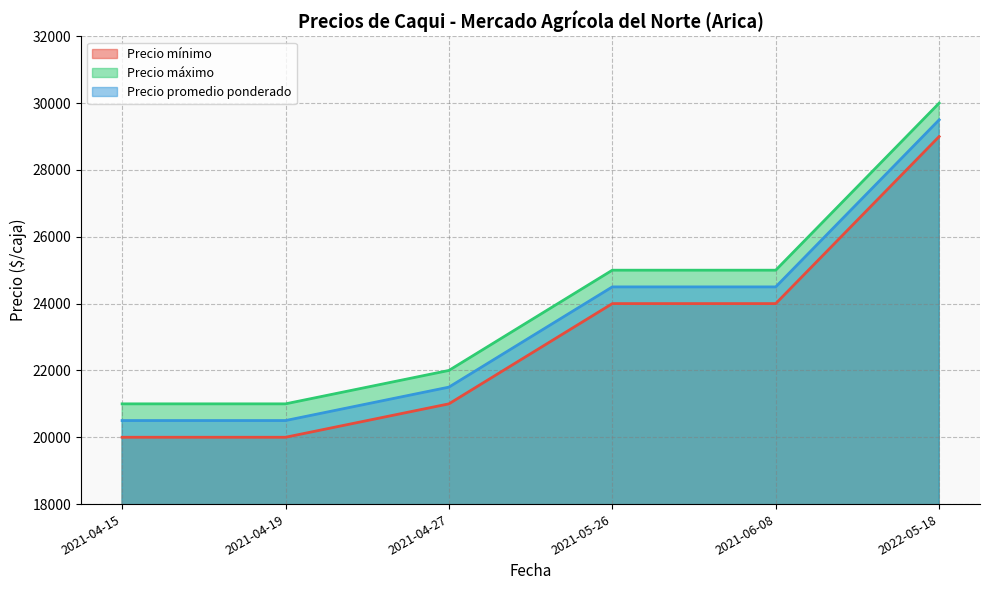

Count the number of data series in this chart.

3